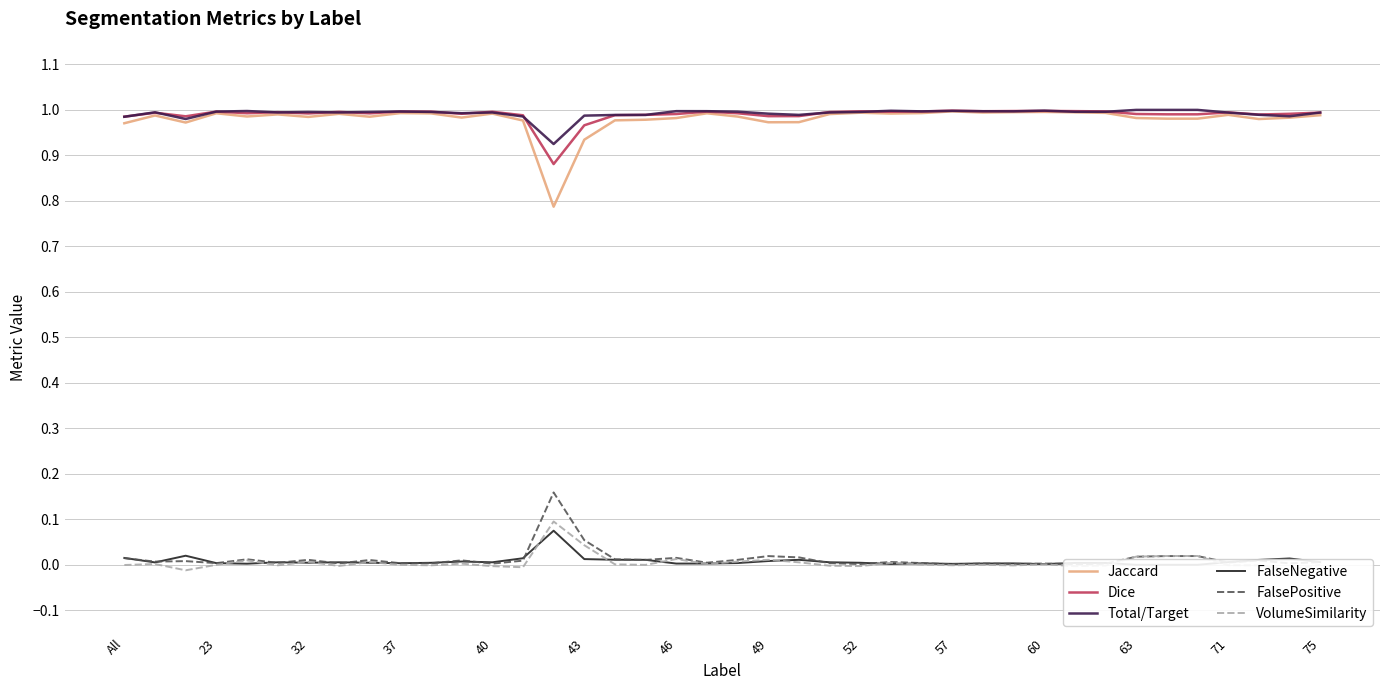

Between All and 22, which is larger?

22